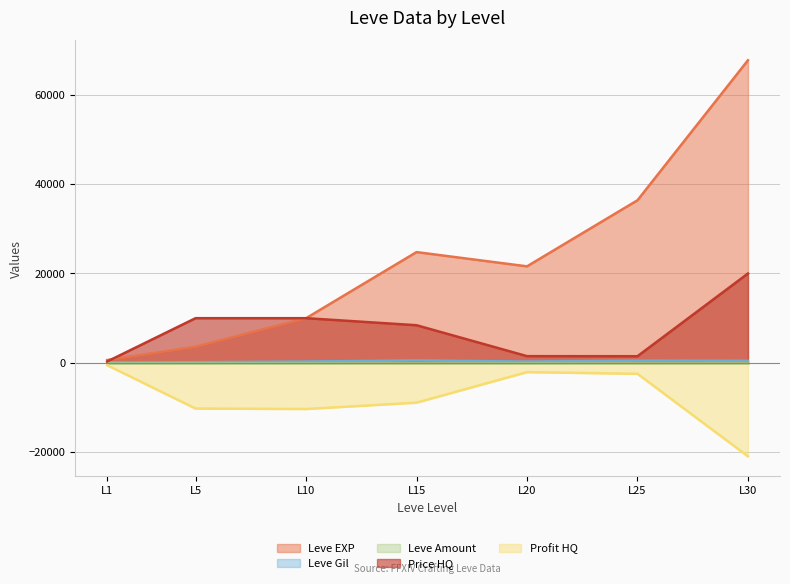

Does the chart display data point markers on the line(s)?

No